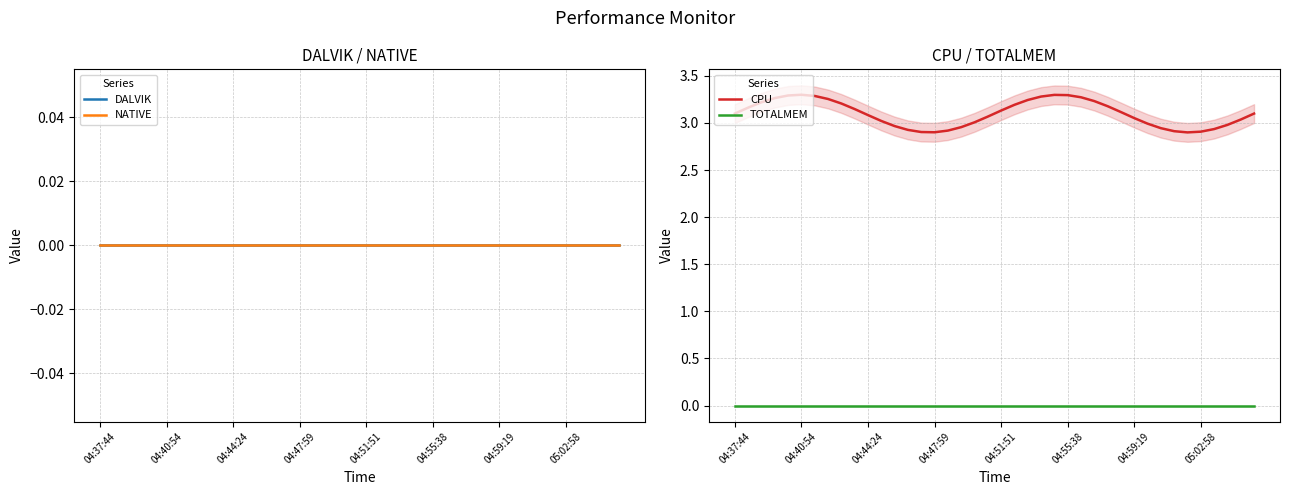

Does the chart display data point markers on the line(s)?

No